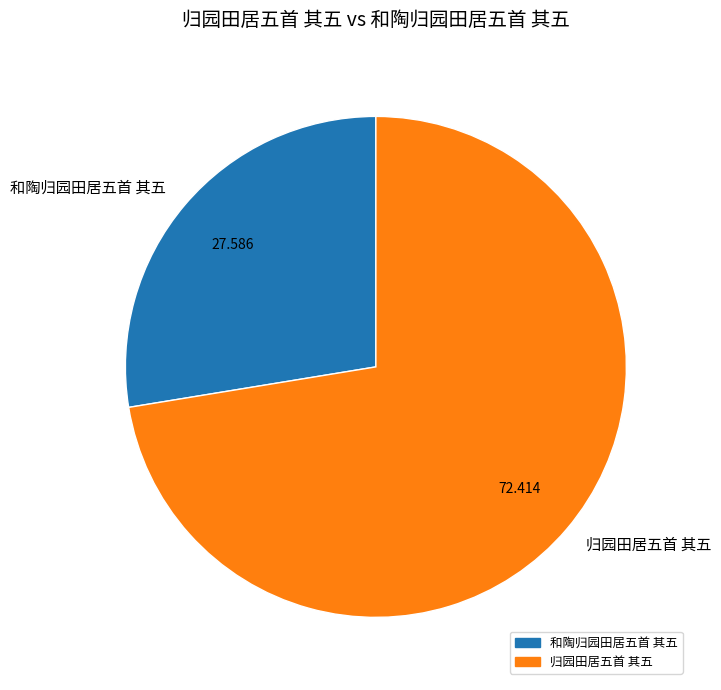

Which has a higher value, 归园田居五首 其五 or 和陶归园田居五首 其五?

归园田居五首 其五